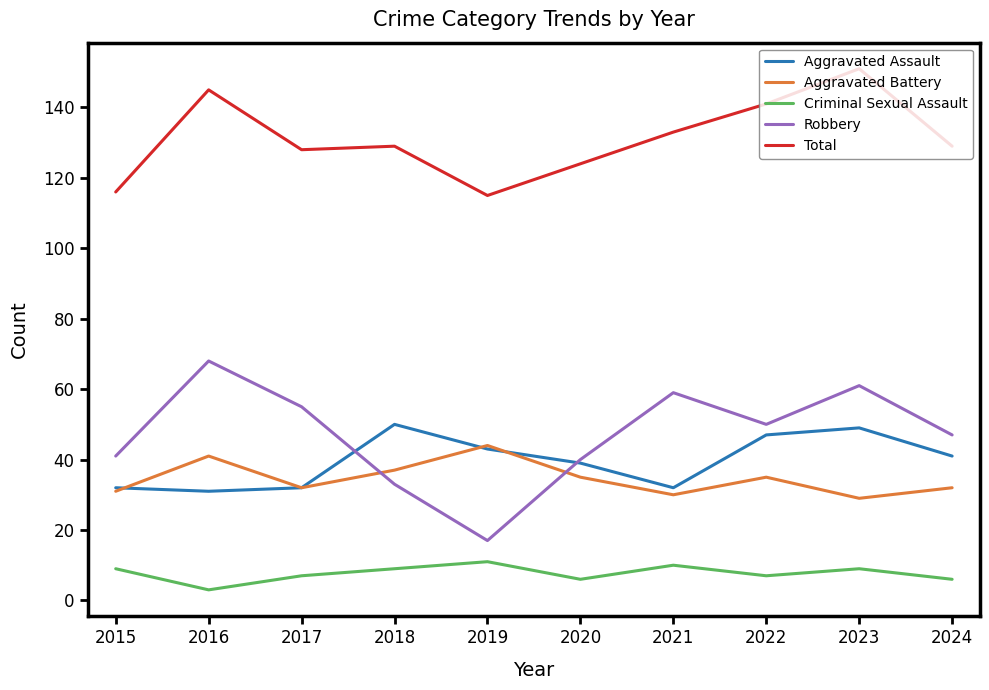

True or false: Total and Aggravated Battery intersect in this chart.

False